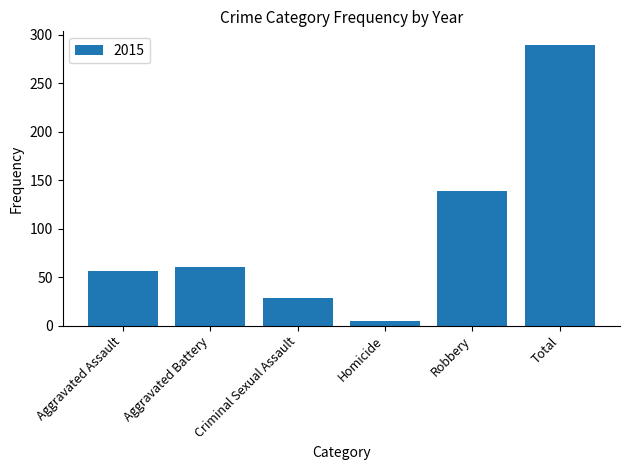

Approximately how many times larger is the value at Robbery compared to Criminal Sexual Assault?

4.8